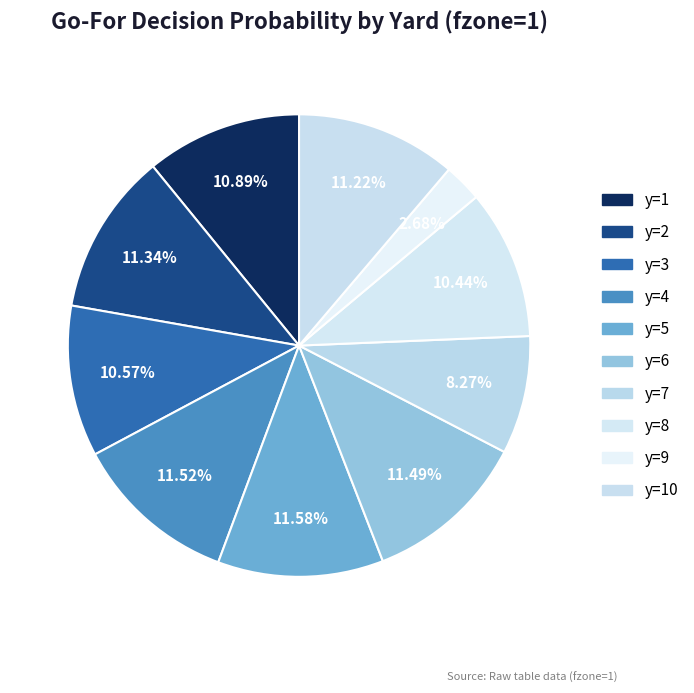

How many segments does this pie chart have?

10